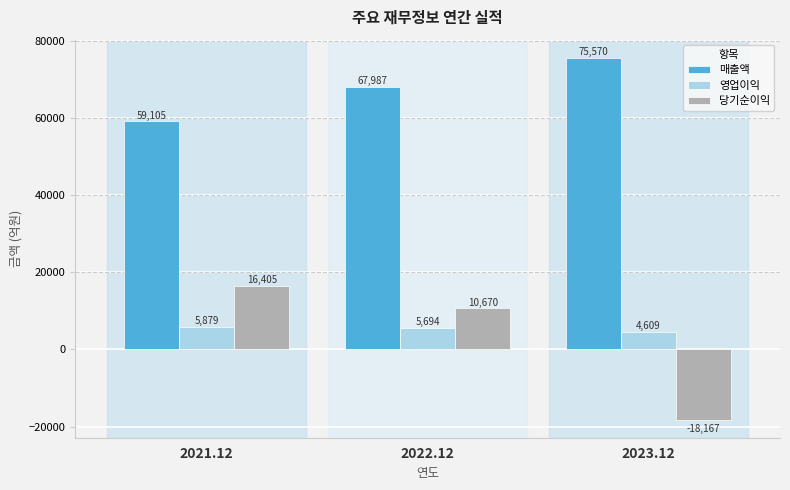

True or false: 당기순이익 has a value of -25364 at 2023.12.

False